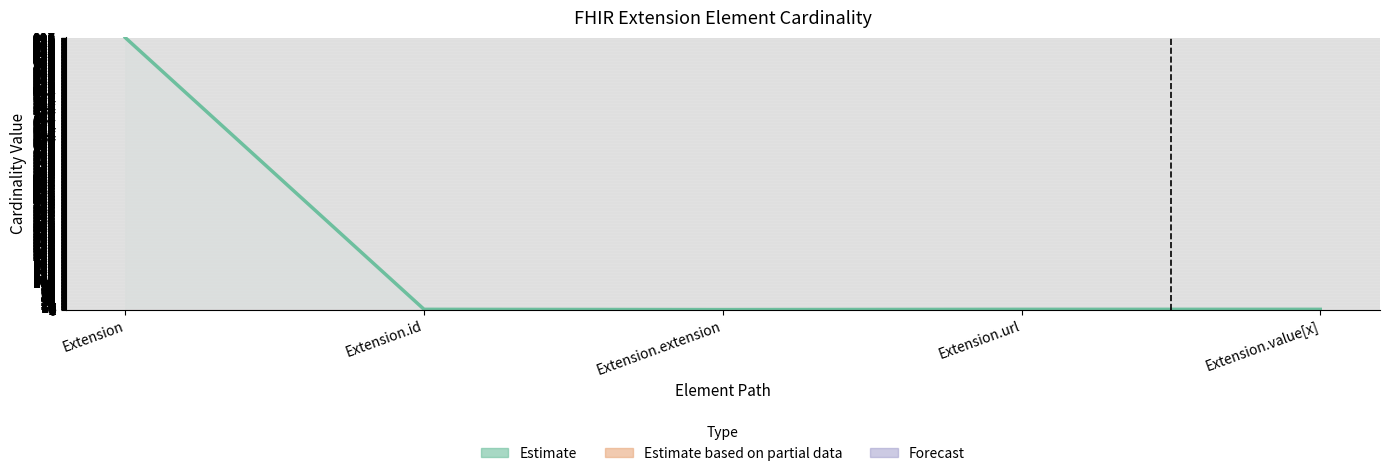

How many categories are shown in the chart?

5